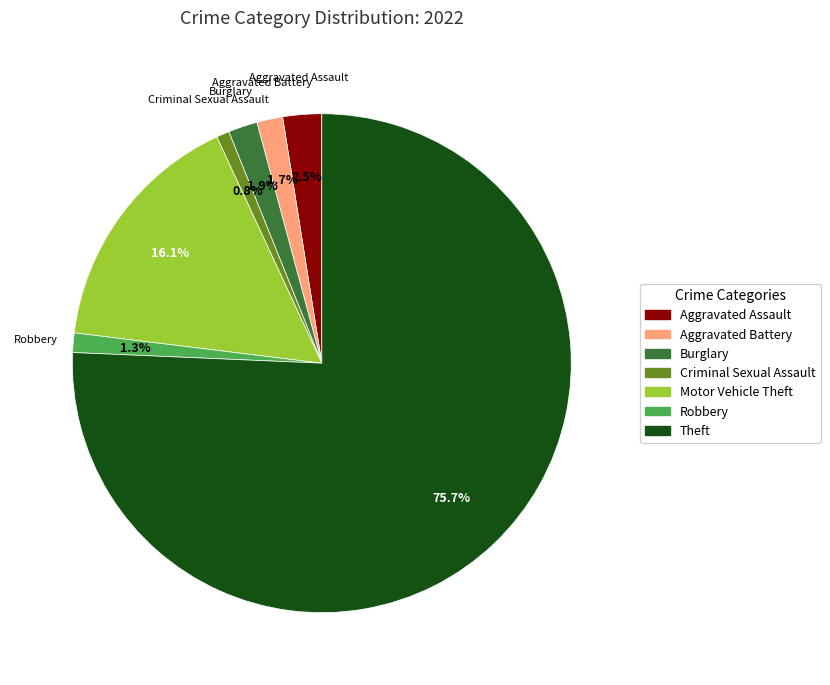

Which category has the biggest portion of the pie?

Theft